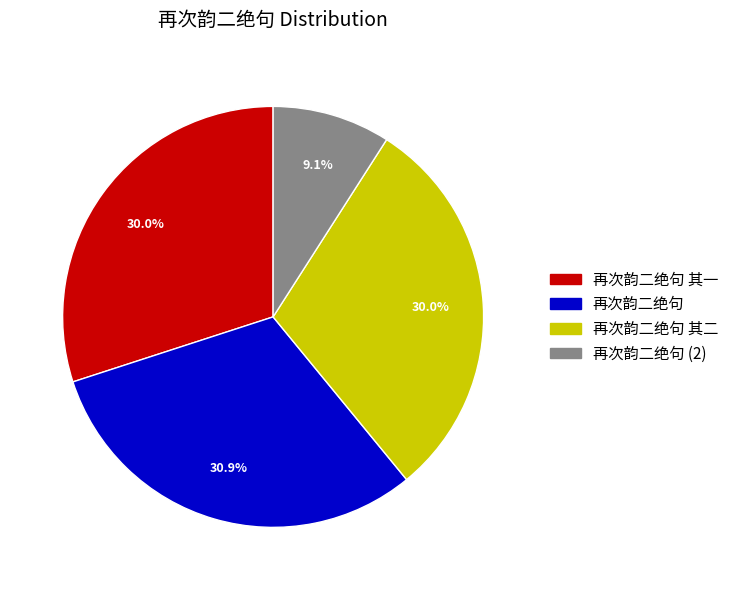

Which slice is the largest?

再次韵二绝句